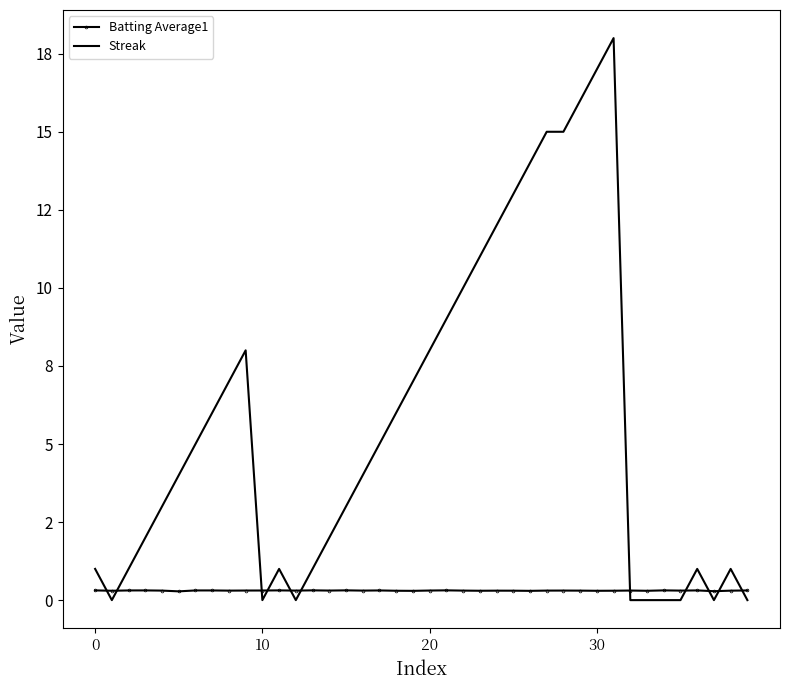

What is the sum of all Streak values?

226.0